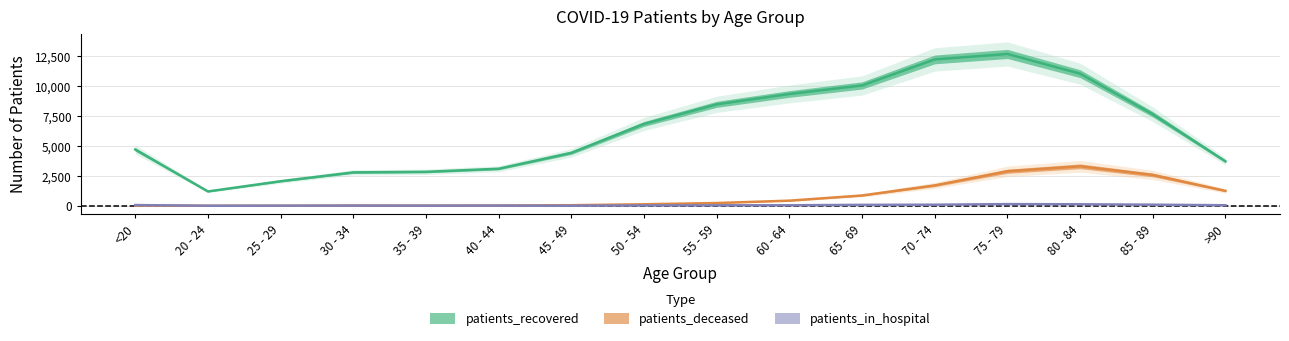

What is the smallest value displayed?

3